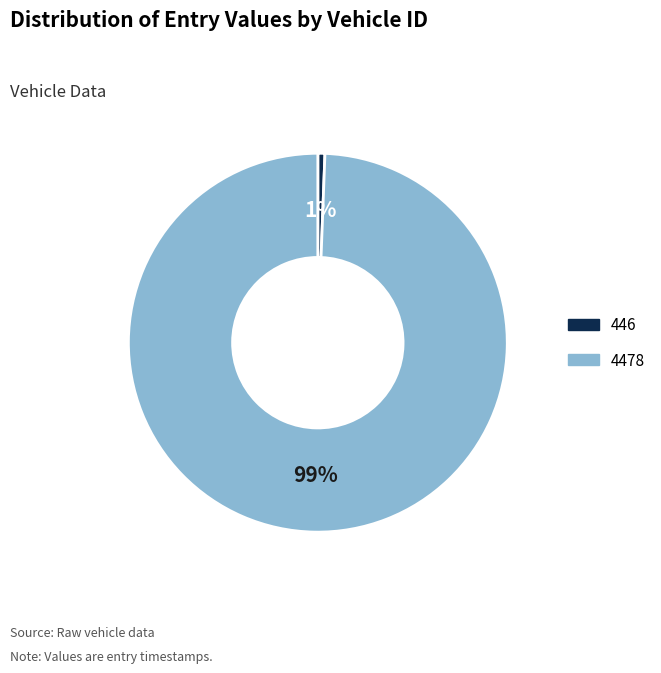

The 446 slice represents 1% of the pie. True or false?

True